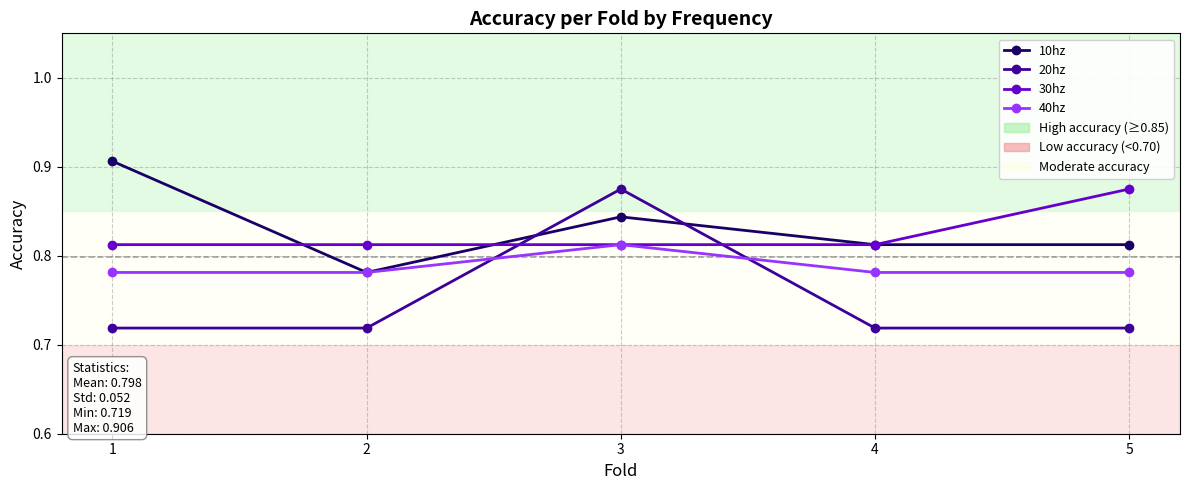

Which series has the largest total across all categories?

10hz